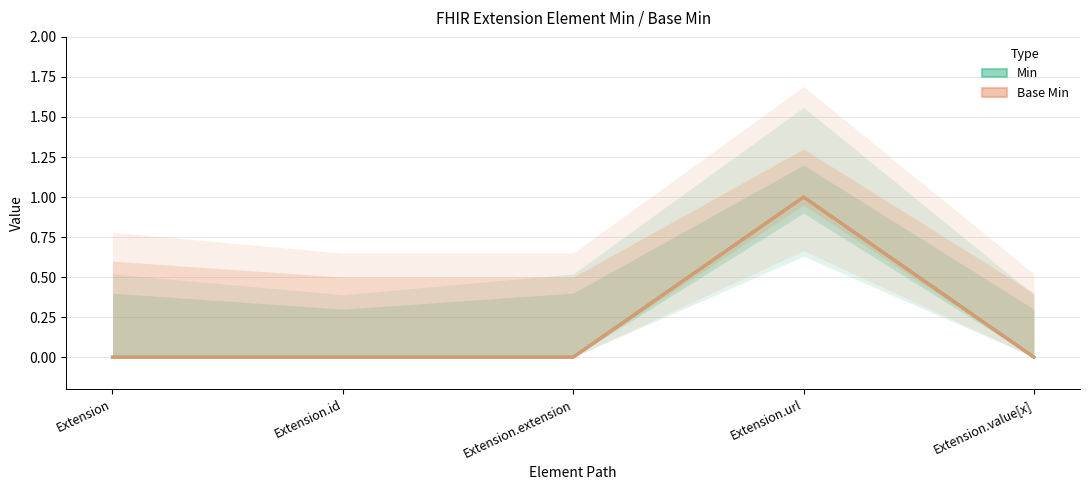

Where is Min nearest to the value 0?

Extension